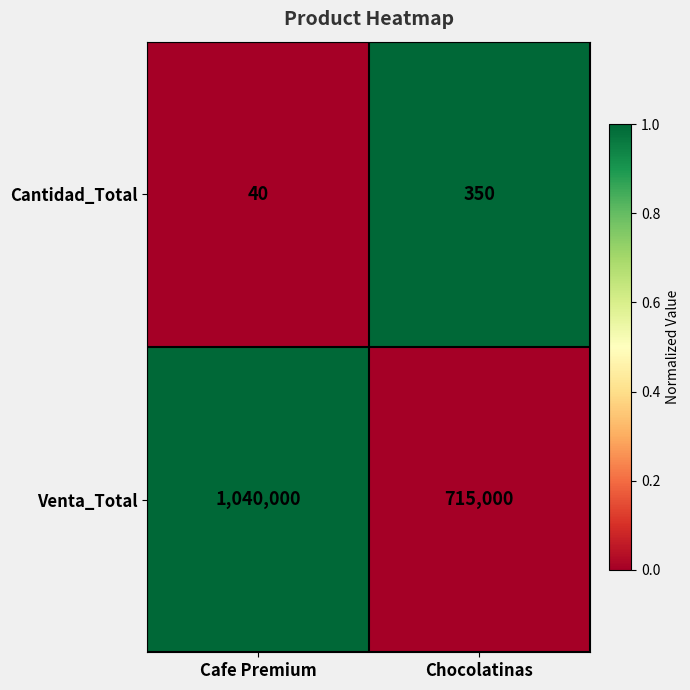

Which category has the lowest value in the Cantidad_Total series?

Cafe Premium